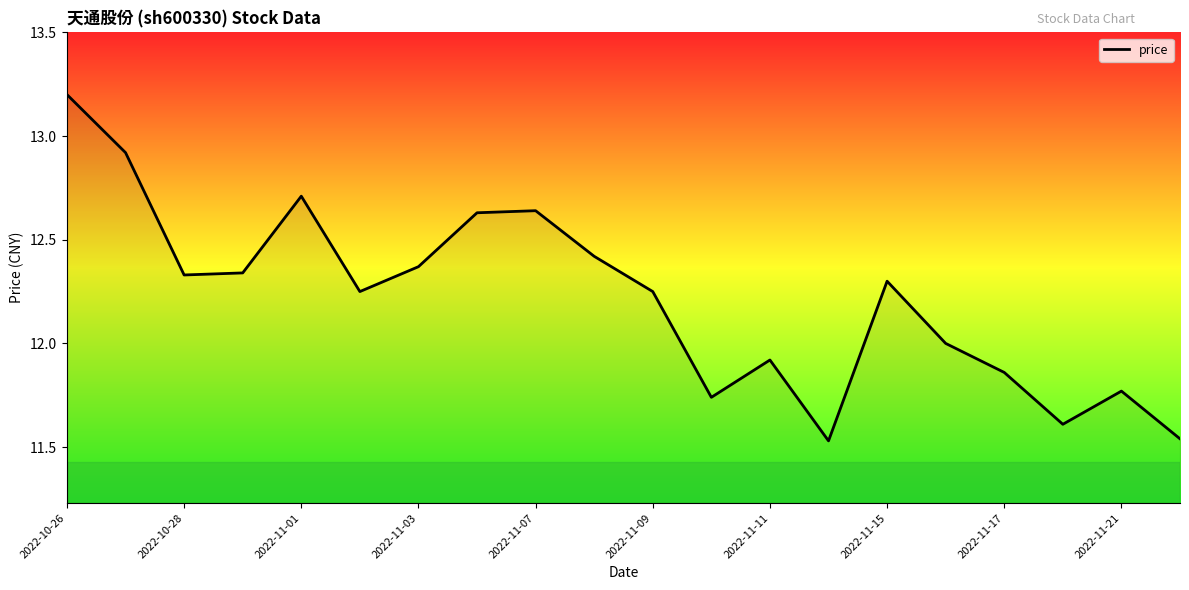

What is the difference between the maximum and minimum values?

1.7